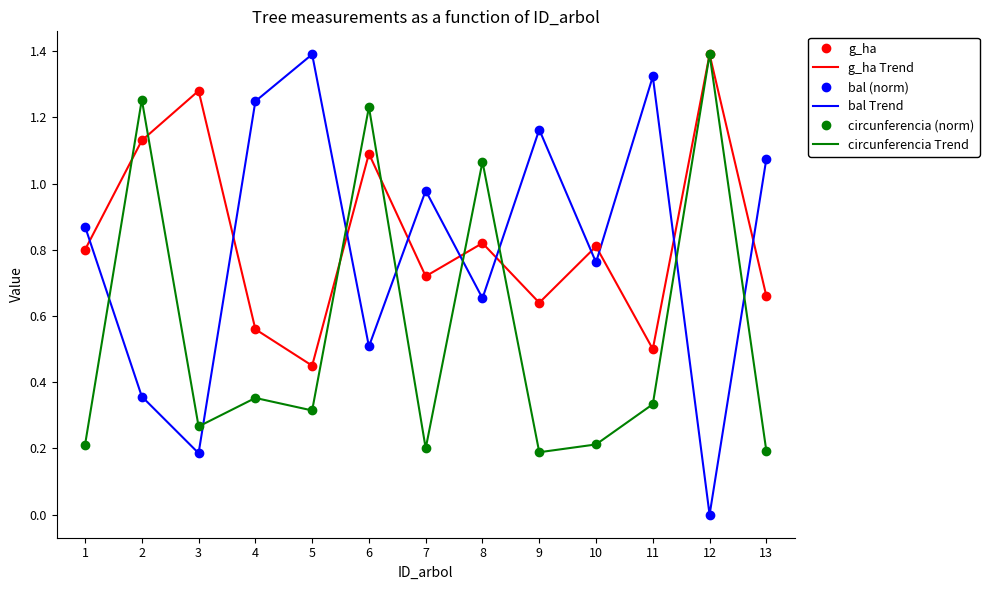

Reading right to left, extract all data points from this chart.

g_ha: 13=0.7	12=1.4	11=0.5	10=0.8	9=0.6	8=0.8	7=0.7	6=1.1	5=0.5	4=0.6	3=1.3	2=1.1	1=0.8
g_ha Trend: 13=0.7	12=1.4	11=0.5	10=0.8	9=0.6	8=0.8	7=0.7	6=1.1	5=0.5	4=0.6	3=1.3	2=1.1	1=0.8
bal (norm): 13=1.1	12=0.0	11=1.3	10=0.8	9=1.2	8=0.7	7=1.0	6=0.5	5=1.4	4=1.2	3=0.2	2=0.4	1=0.9
bal Trend: 13=1.1	12=0.0	11=1.3	10=0.8	9=1.2	8=0.7	7=1.0	6=0.5	5=1.4	4=1.2	3=0.2	2=0.4	1=0.9
circunferencia (norm): 13=0.2	12=1.4	11=0.3	10=0.2	9=0.2	8=1.1	7=0.2	6=1.2	5=0.3	4=0.4	3=0.3	2=1.3	1=0.2
circunferencia Trend: 13=0.2	12=1.4	11=0.3	10=0.2	9=0.2	8=1.1	7=0.2	6=1.2	5=0.3	4=0.4	3=0.3	2=1.3	1=0.2